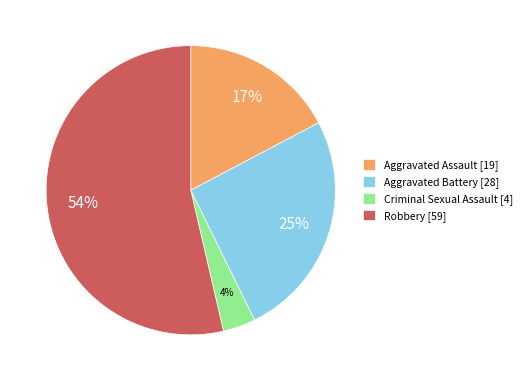

To the nearest percent, what percentage of the pie is Robbery?

54%